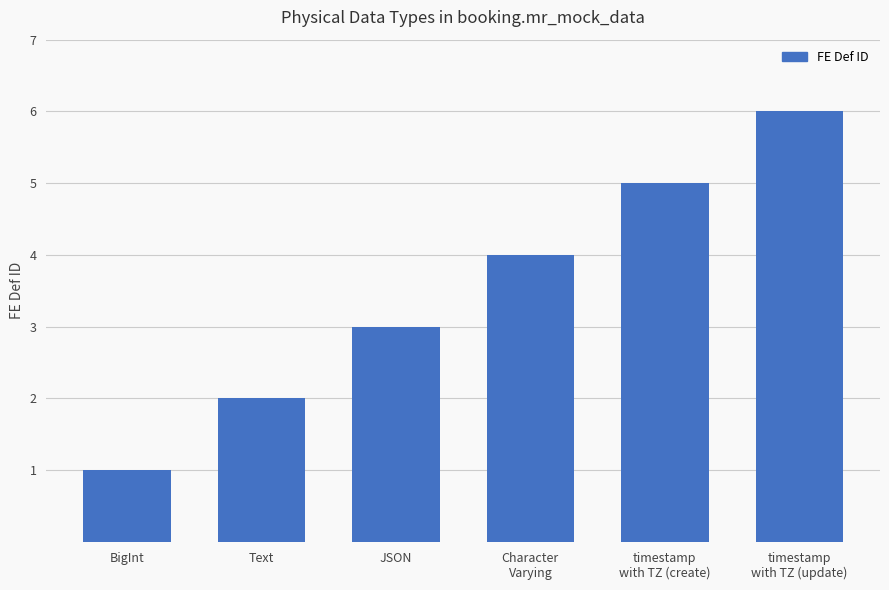

What is the sum of the values at Character
Varying and timestamp
with TZ (update)?

10